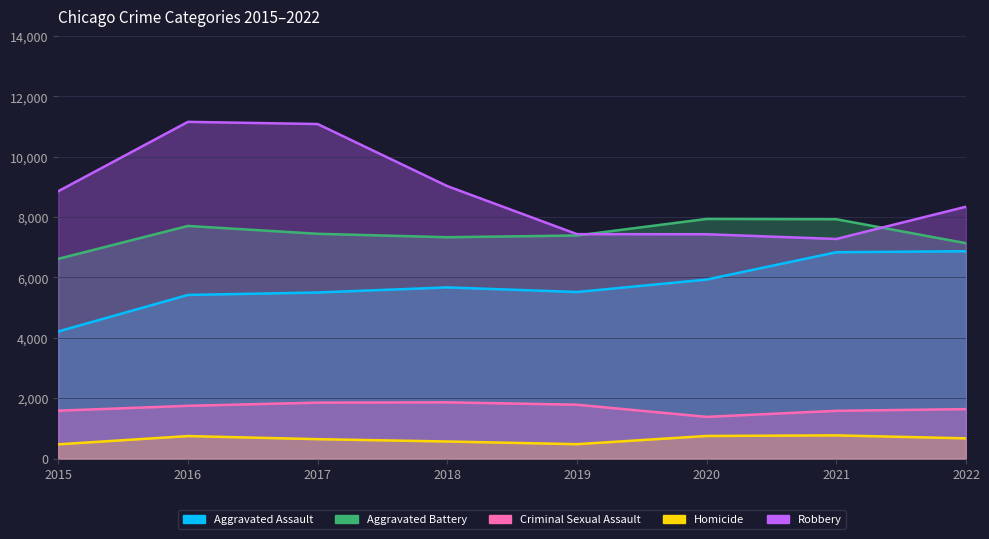

List the labels in order of Aggravated Battery value, largest first.

2020, 2021, 2016, 2017, 2019, 2018, 2022, 2015